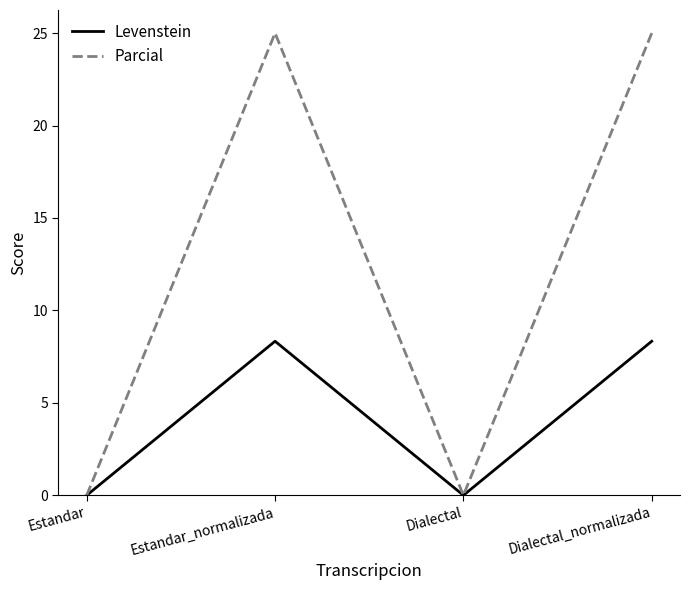

Reading left to right, transcribe all the data shown in this chart.

Levenstein: Estandar=0.0	Estandar_normalizada=8.3	Dialectal=0.0	Dialectal_normalizada=8.3
Parcial: Estandar=0.0	Estandar_normalizada=25.0	Dialectal=0.0	Dialectal_normalizada=25.0